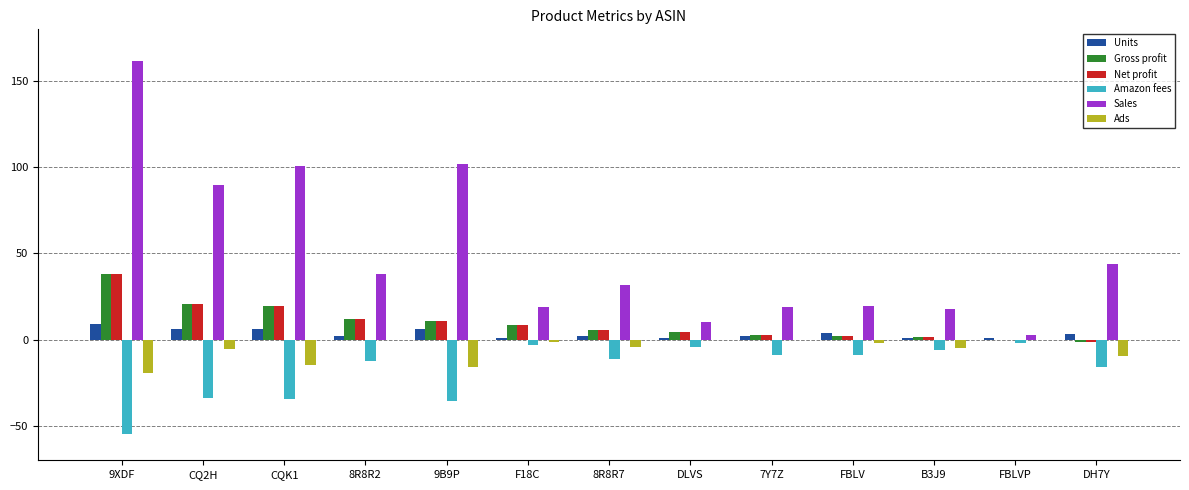

How many distinct data groups are displayed?

6